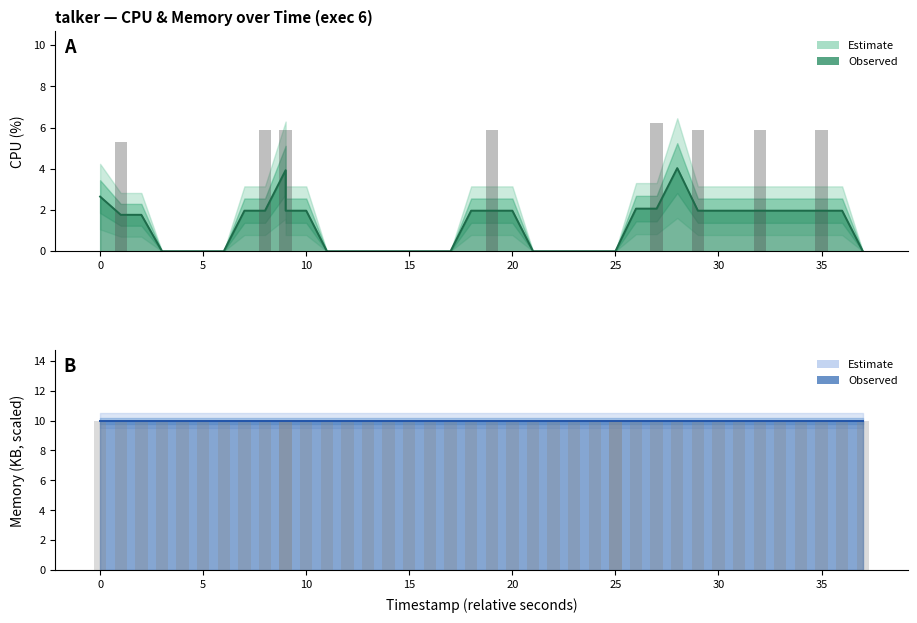

What is the label of the 9th bar from the left?

35